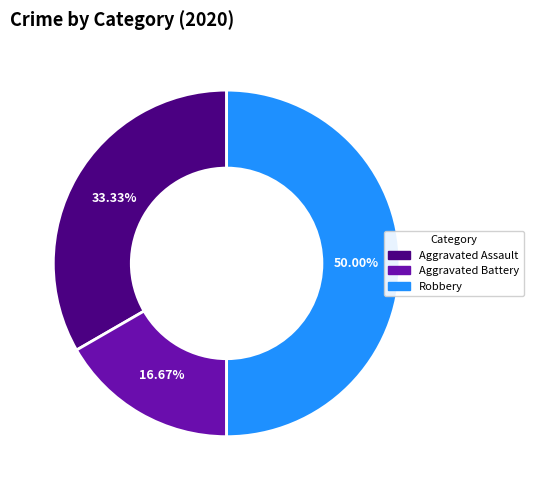

What is the smallest slice in the pie chart?

Aggravated Battery